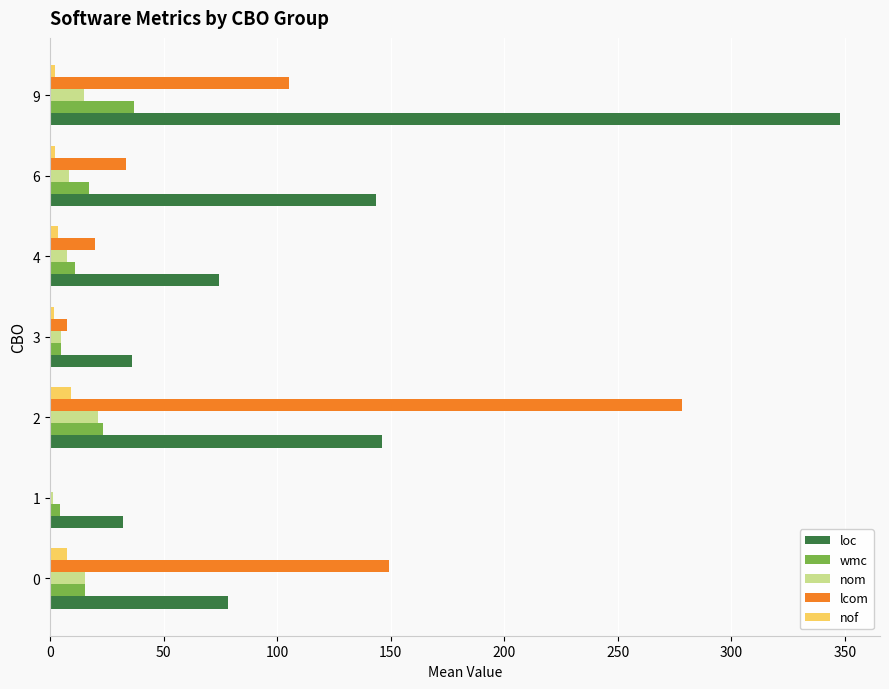

Is the value of nof at 9 greater than the value of wmc at 2?

No